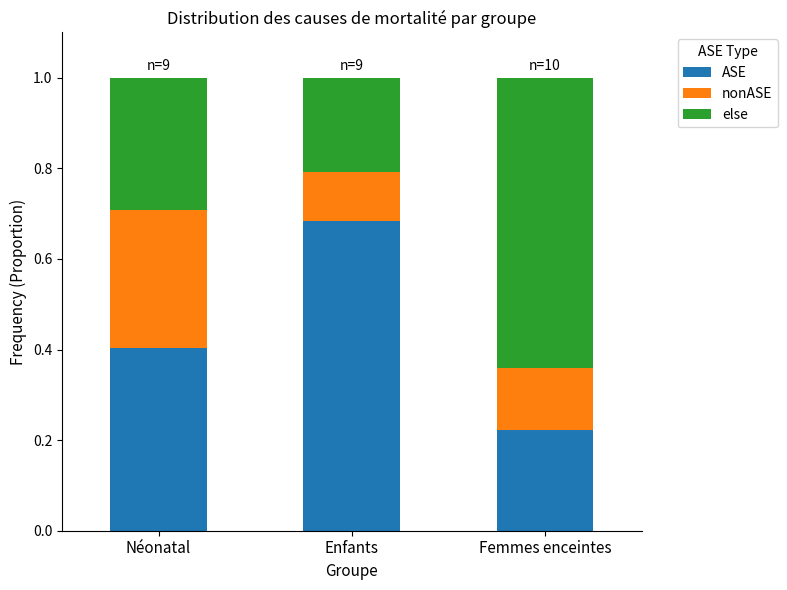

What is the total value across all series at Néonatal?

1.0